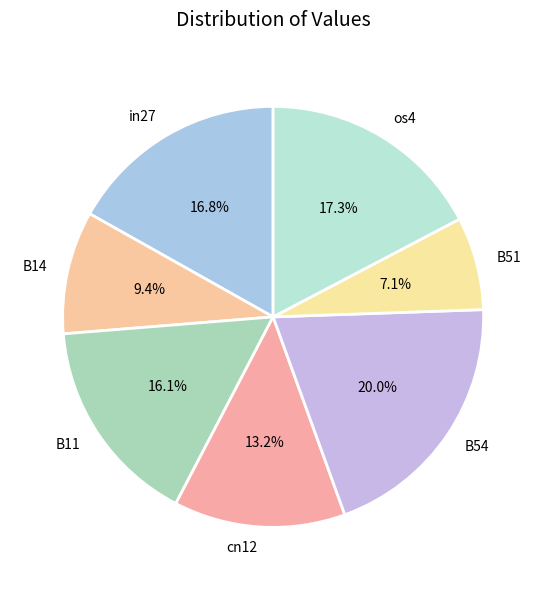

Which slice is the smallest?

B51